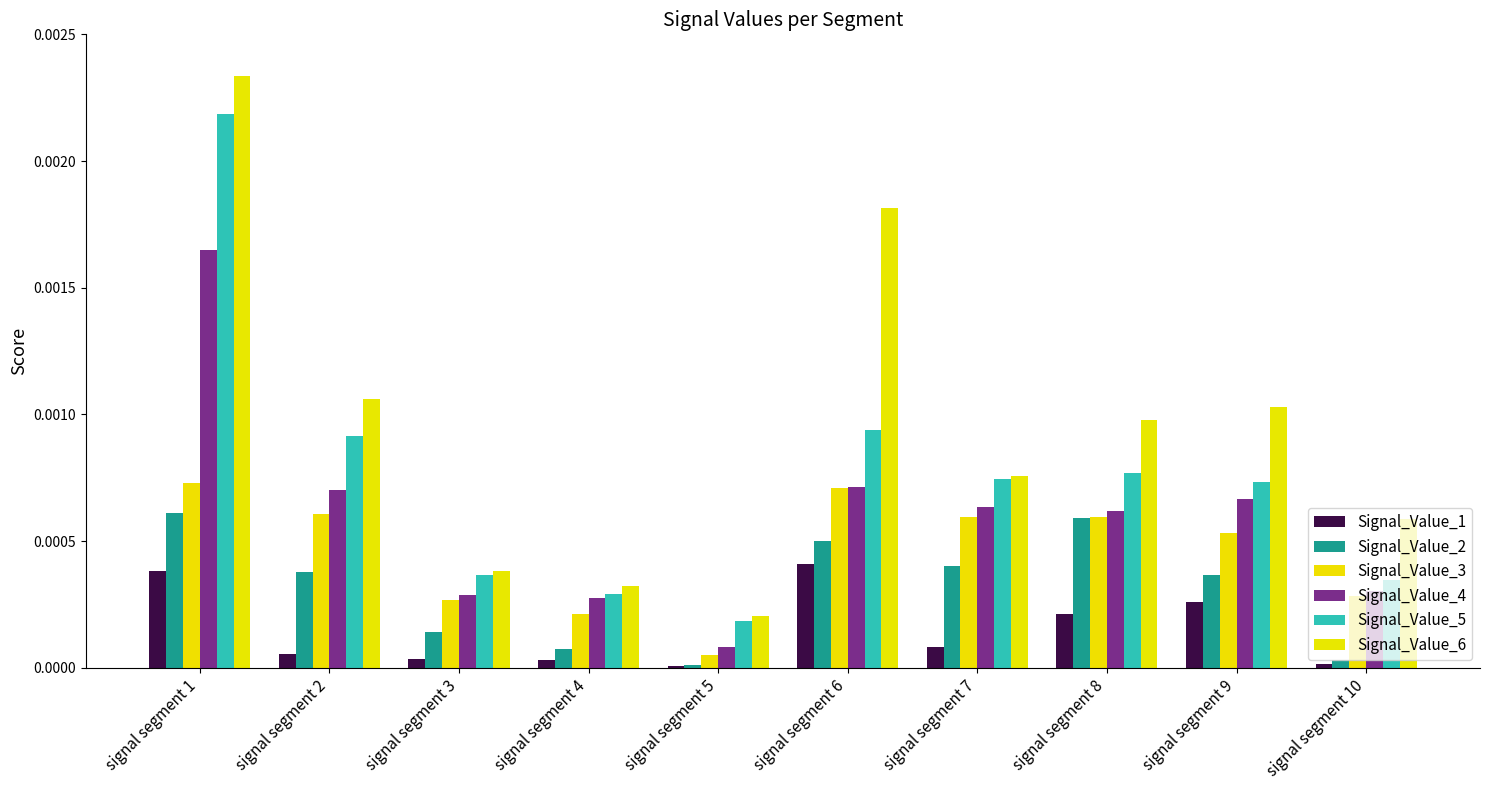

How many groups of bars are there?

10